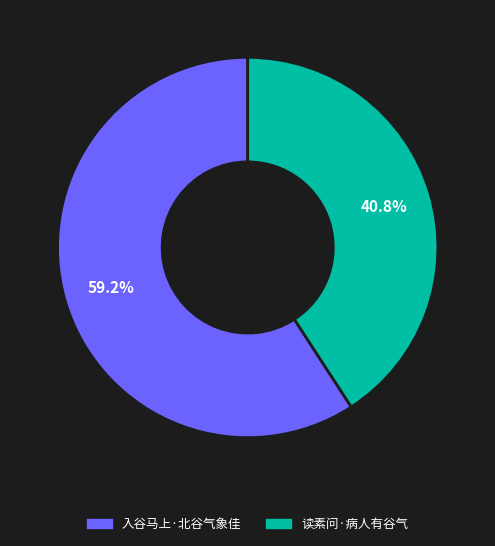

Which category has the biggest portion of the pie?

入谷马上·北谷气象佳